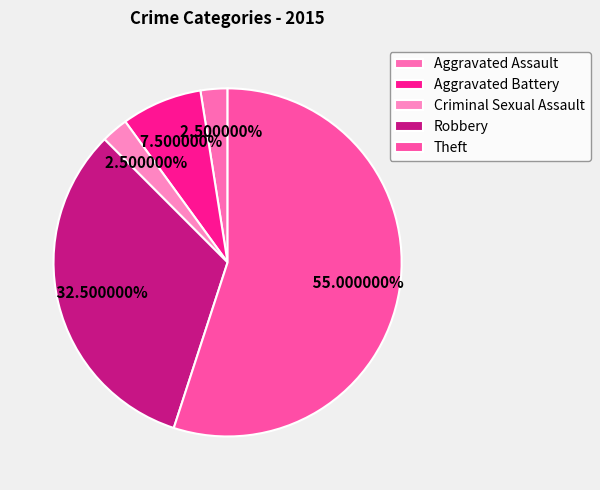

To the nearest percent, what is the combined percentage of Robbery and Aggravated Battery?

40%